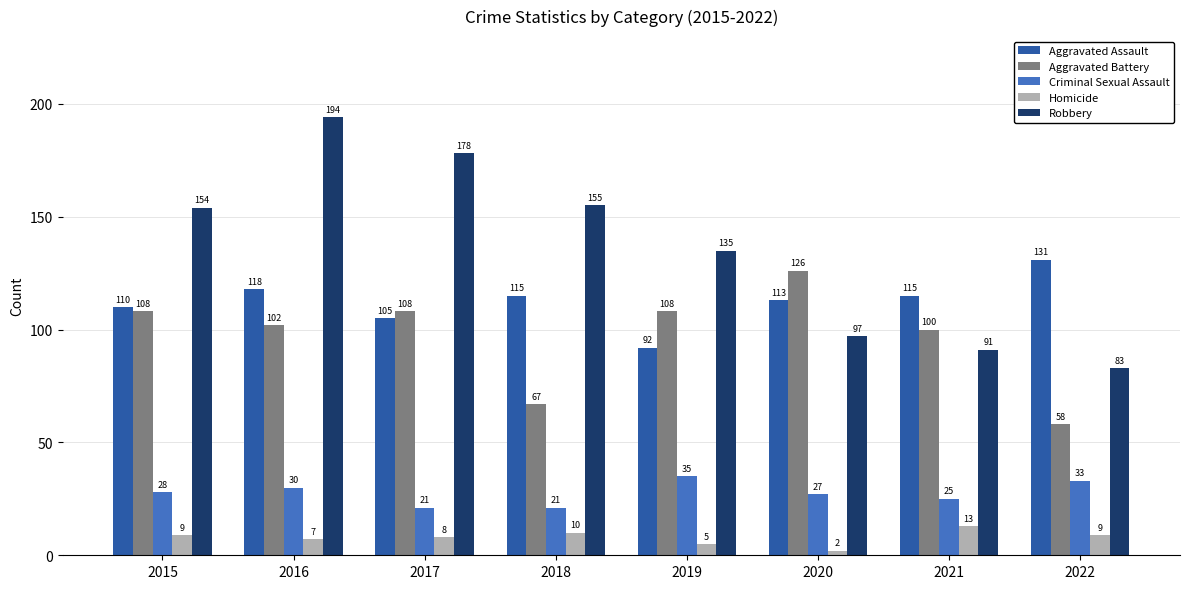

How many groups of bars are there?

8